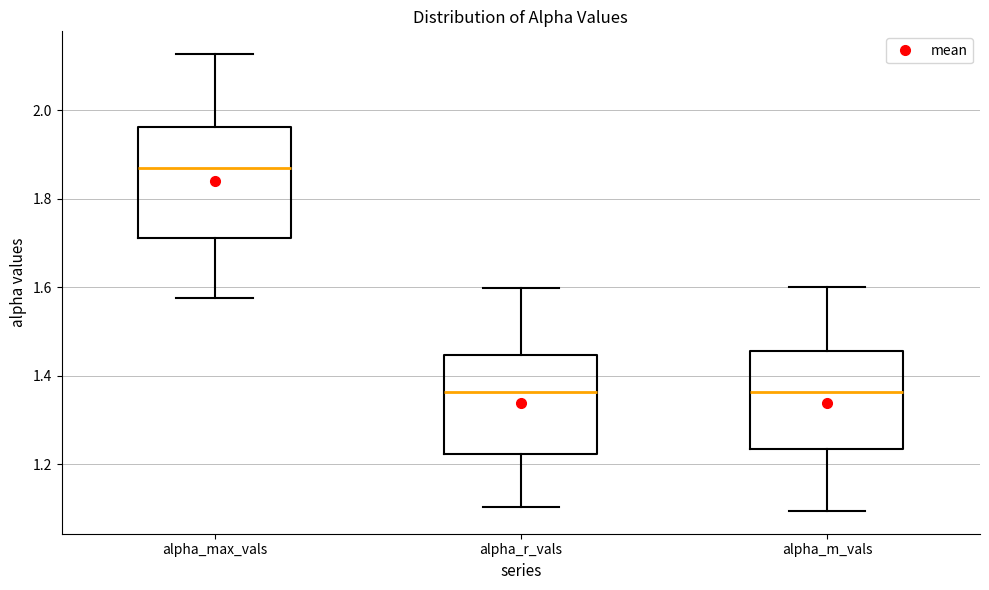

Reading left to right, read every box against the y-axis: the position of its median line, the range the box covers, and the ends of its whiskers. The values are not printed on the chart, so give them approximately, as read against the axis.

alpha_max_vals: median 1.88, box 1.72 to 1.96, whiskers 1.58 to 2.12
alpha_r_vals: median 1.36, box 1.22 to 1.44, whiskers 1.10 to 1.60
alpha_m_vals: median 1.36, box 1.24 to 1.46, whiskers 1.10 to 1.60